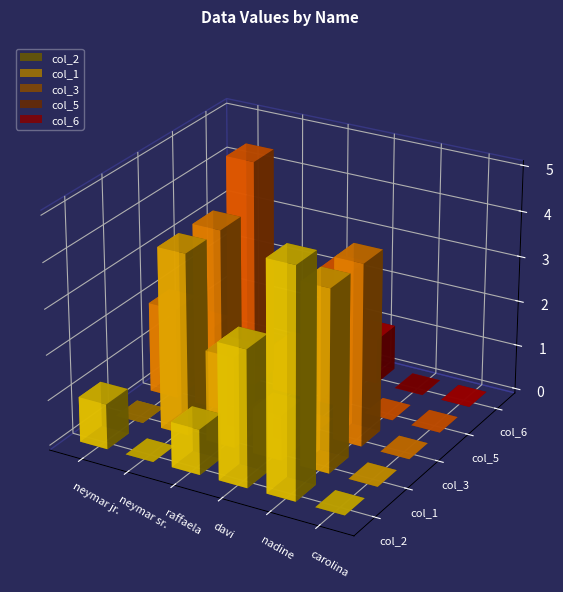

Does the chart contain stacked bars?

No